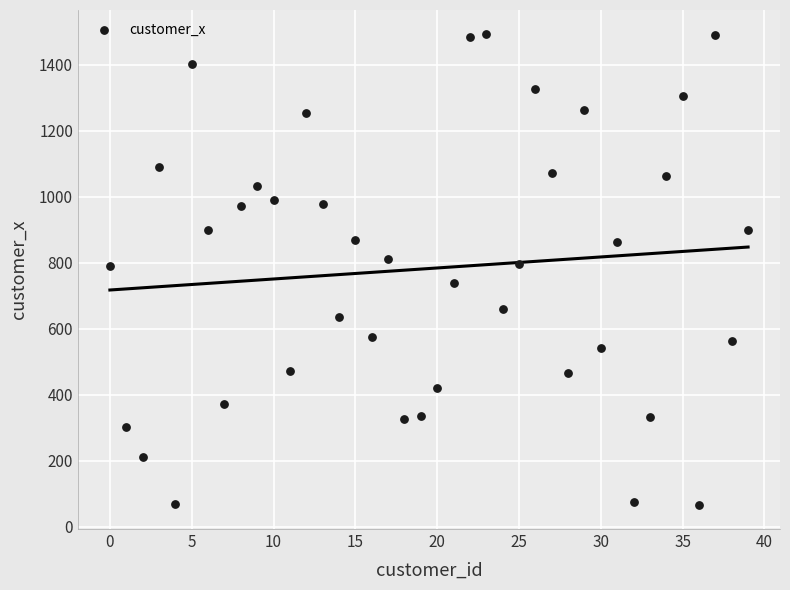

What is the range of Y values (max minus min)?

1430